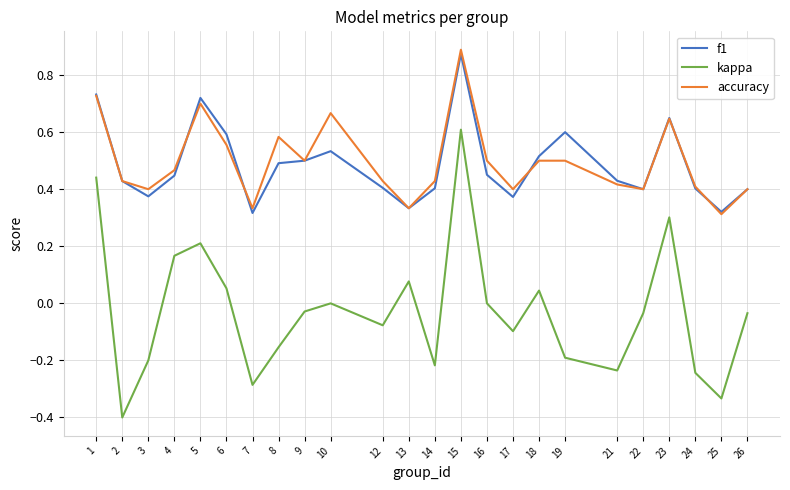

True or false: kappa and f1 cross at least once.

False